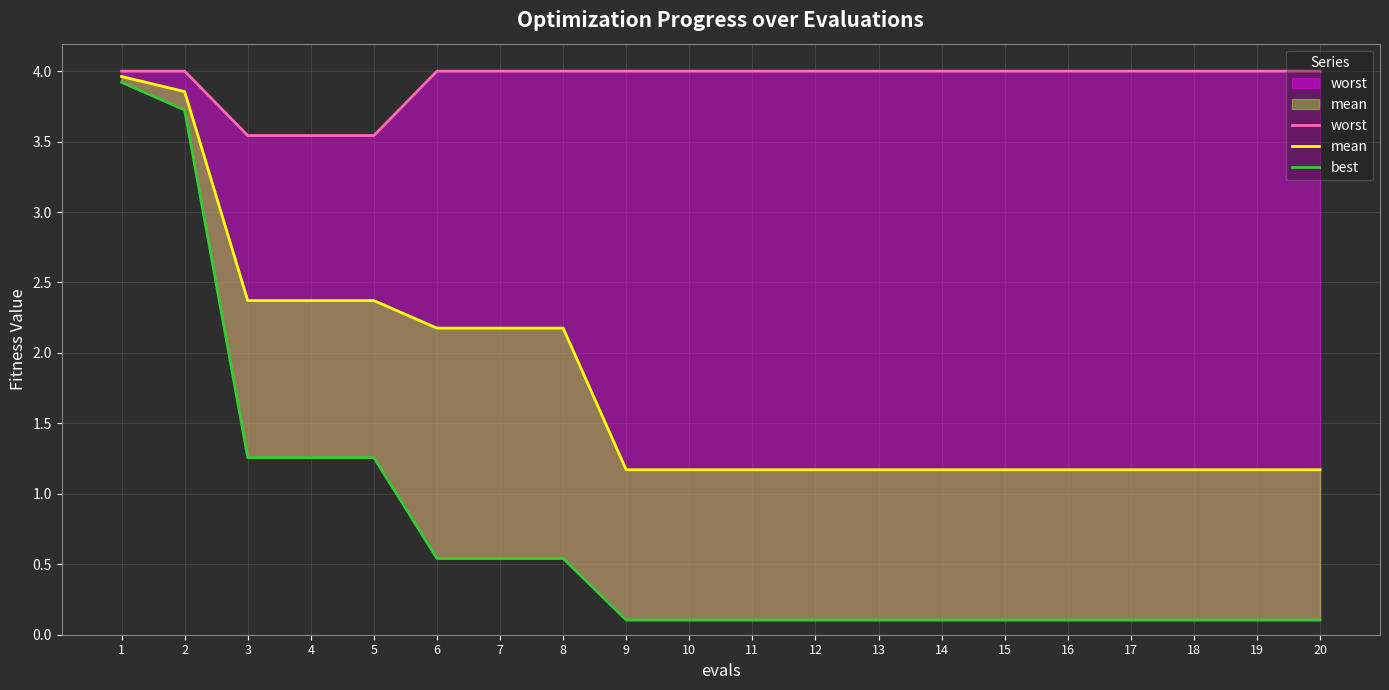

Is it true that mean equals 1.2 at 17?

True